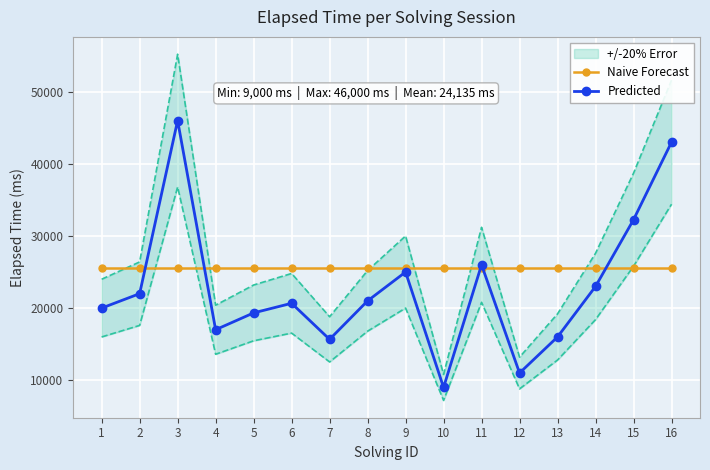

Which label corresponds to the largest value in the chart?

3